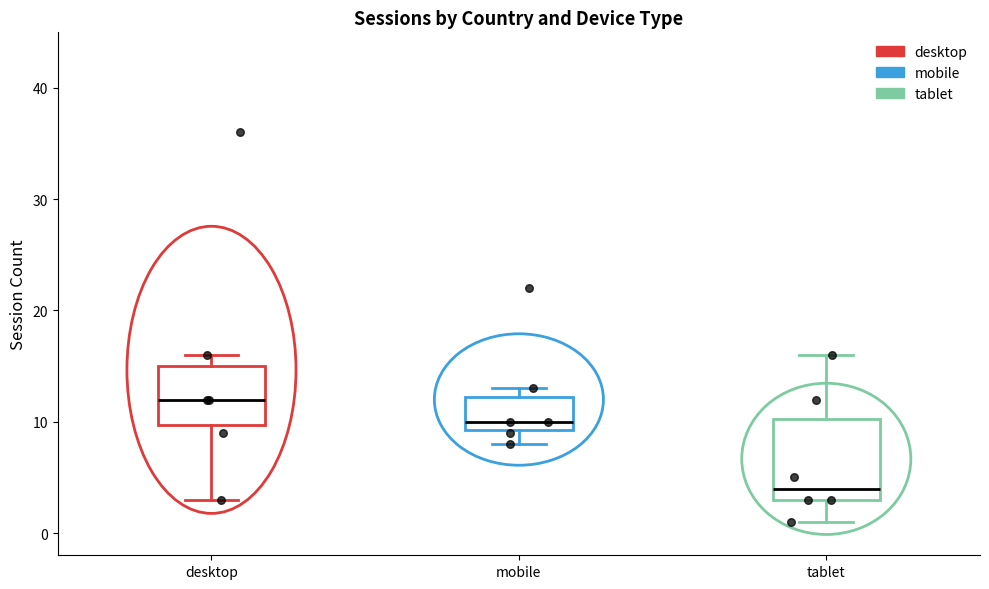

Which box's median line is the lowest?

tablet